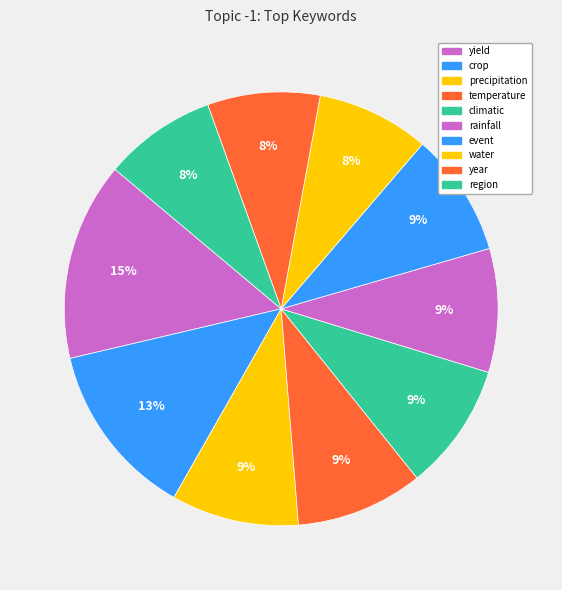

Is there a majority slice in this chart?

No